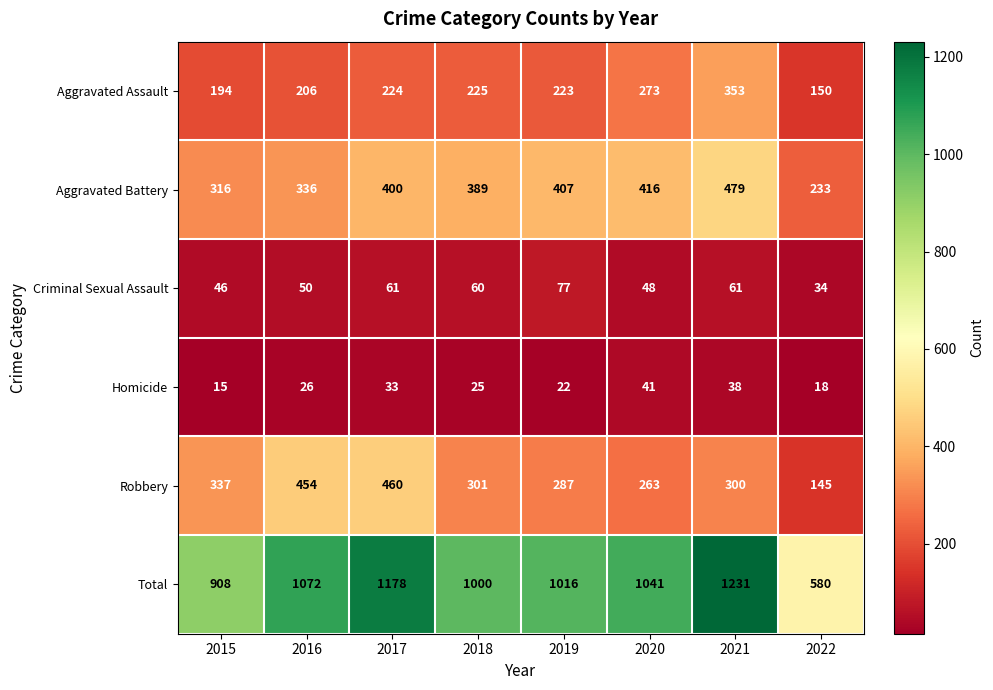

What is the minimum value shown in the chart?

15